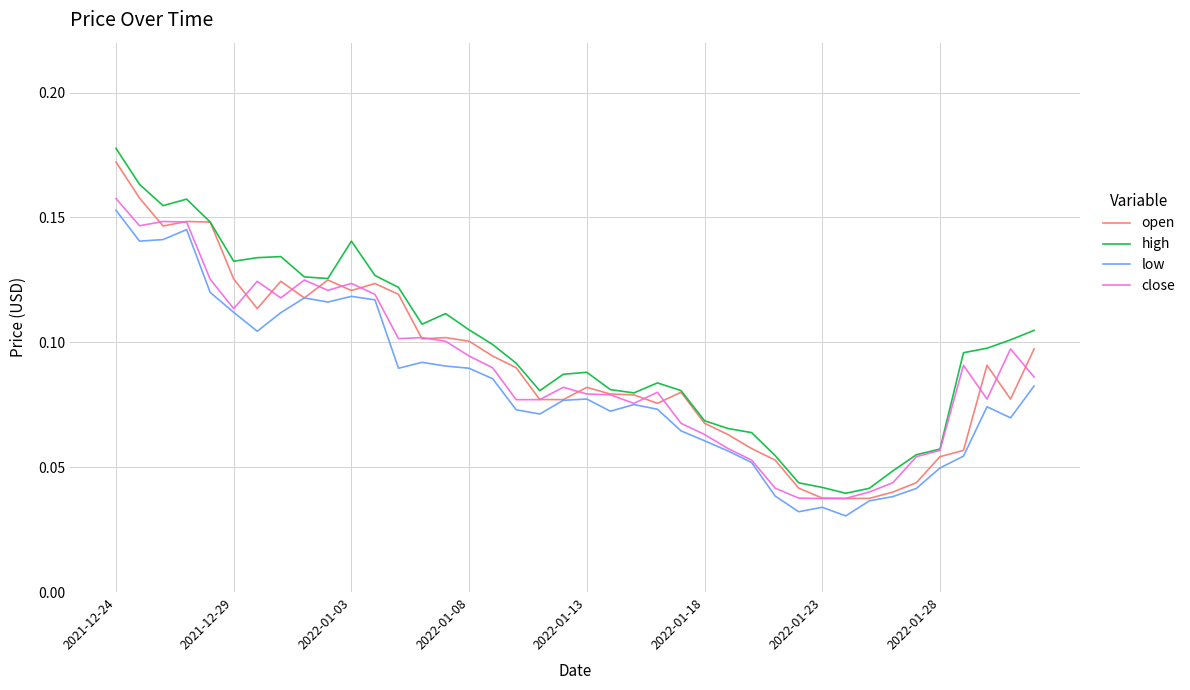

True or false: high and low cross at least once.

False